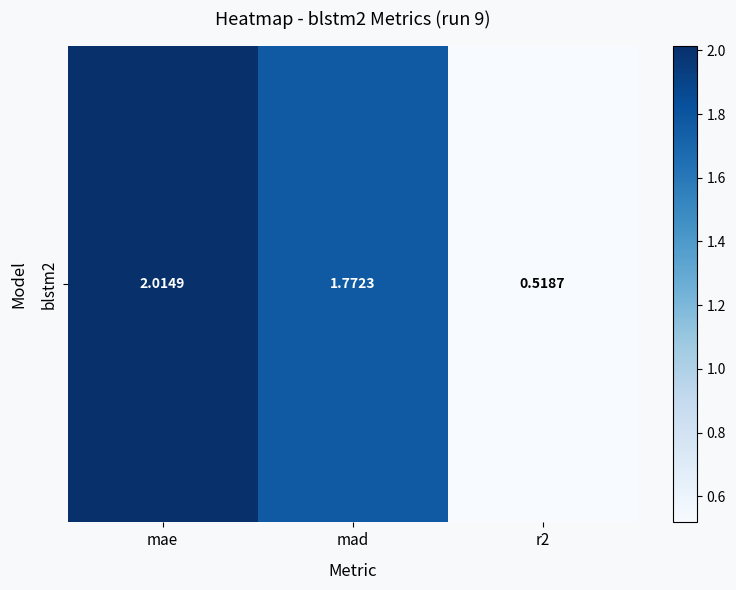

Which has a higher value, mad or mae?

mae